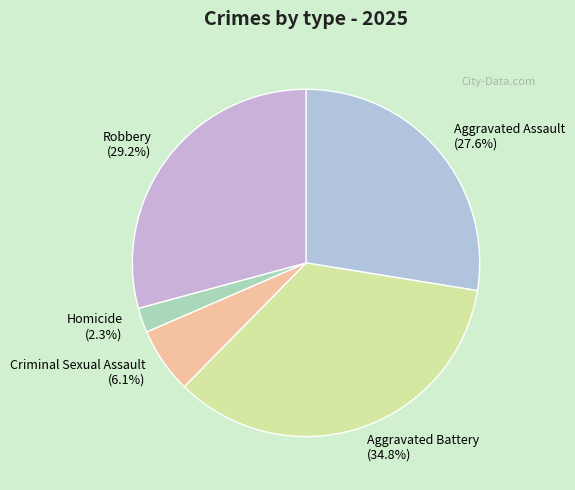

To the nearest percent, what is the difference between the Aggravated Assault and Robbery slice percentages?

2%